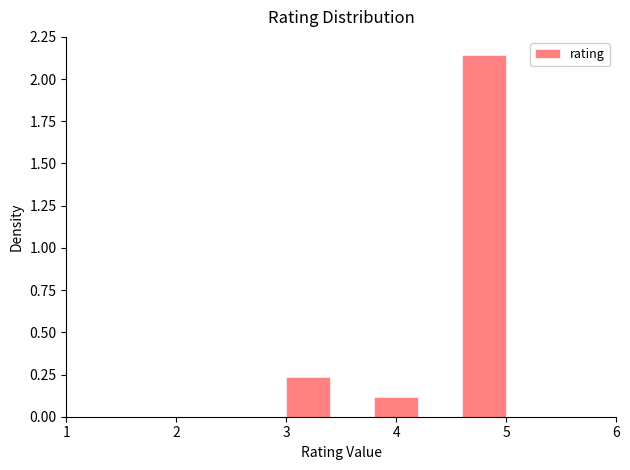

Reading left to right, list every bar in this chart as the range it spans on the x-axis followed by its height. The values are not printed on the chart, so give them approximately, as read against the axis.

3.0 to 3.4: 0.25
3.4 to 3.8: 0
3.8 to 4.2: 0.10
4.2 to 4.6: 0
4.6 to 5.0: 2.15